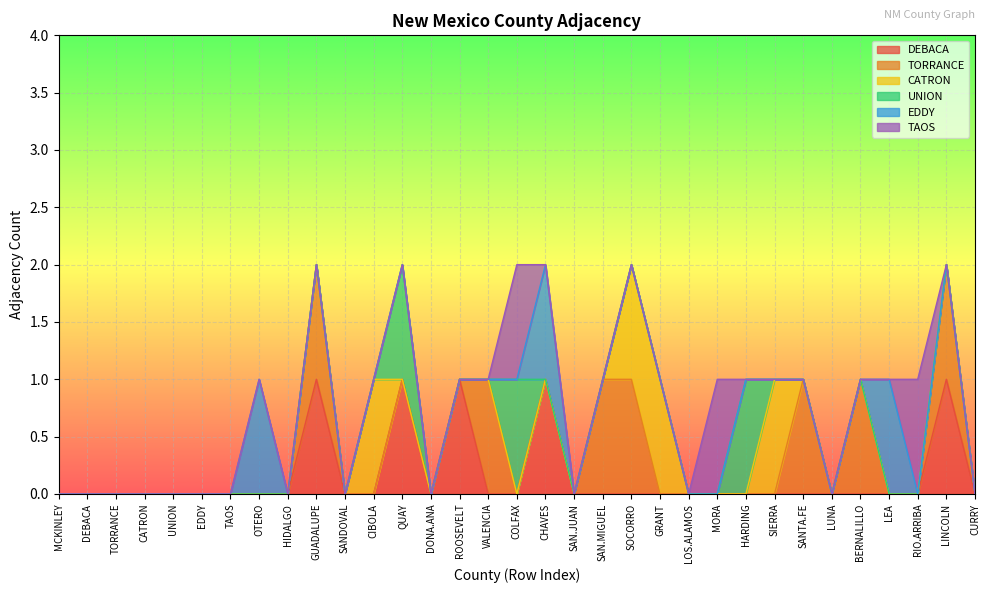

The CATRON series shows 0 at LEA. True or false?

True